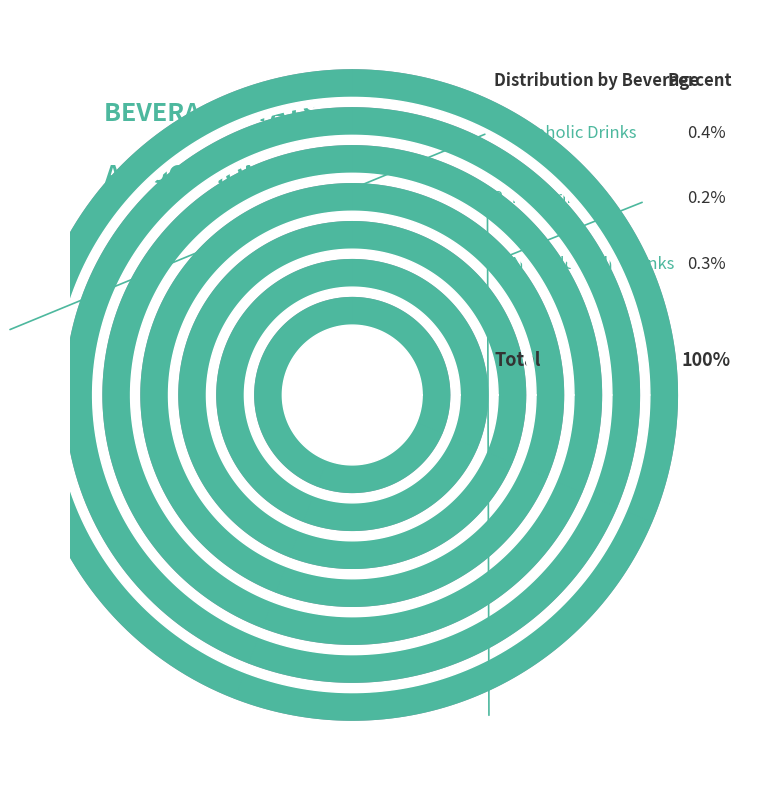

Which slice is the largest?

Alcoholic Drinks